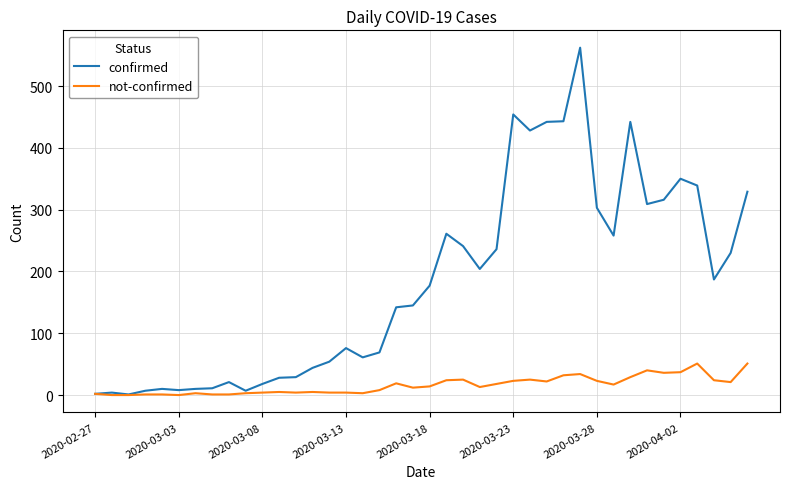

Which series has the largest total across all categories?

confirmed